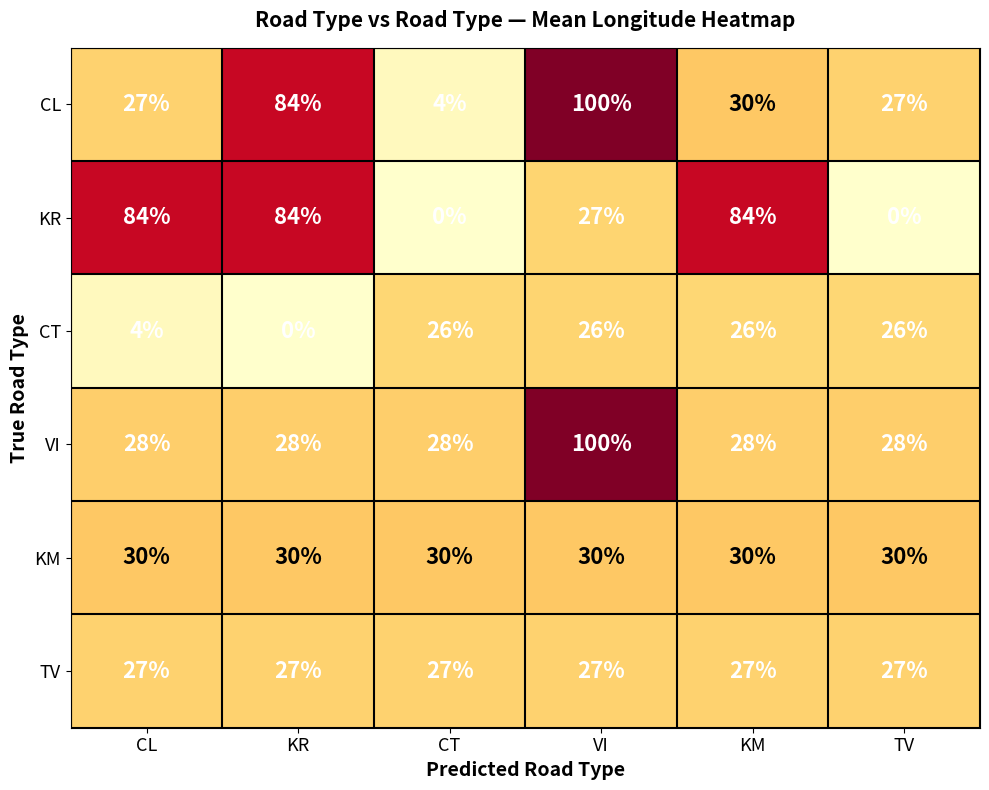

What is the difference between the maximum and minimum values in the VI series?

72